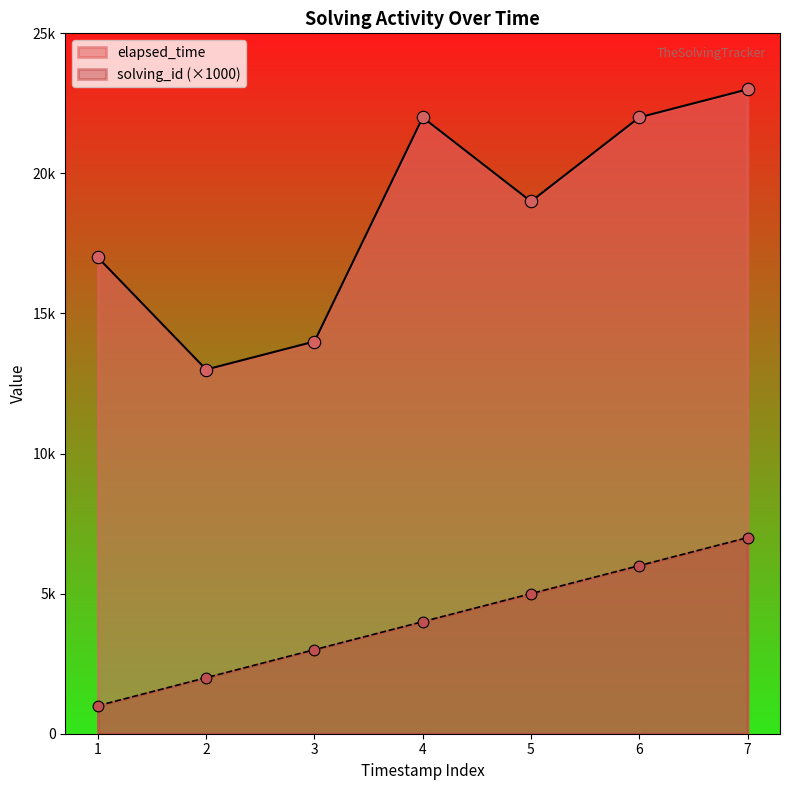

Which series contains the highest Y value?

elapsed_time